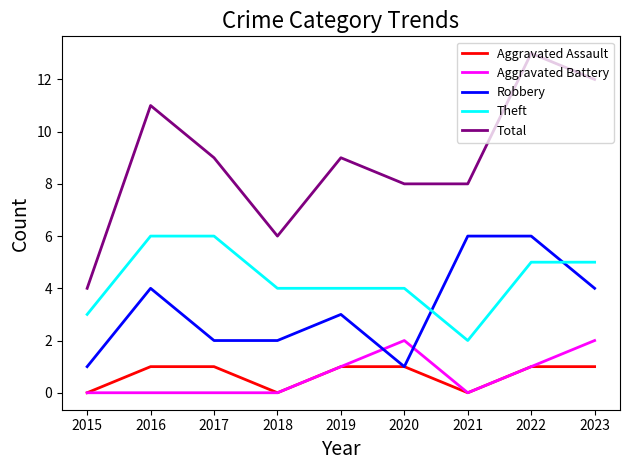

Reading left to right, extract all data points from this chart.

Aggravated Assault: 0	1	1	0	1	1	0	1	1
Aggravated Battery: 0	0	0	0	1	2	0	1	2
Robbery: 1	4	2	2	3	1	6	6	4
Theft: 3	6	6	4	4	4	2	5	5
Total: 4	11	9	6	9	8	8	13	12